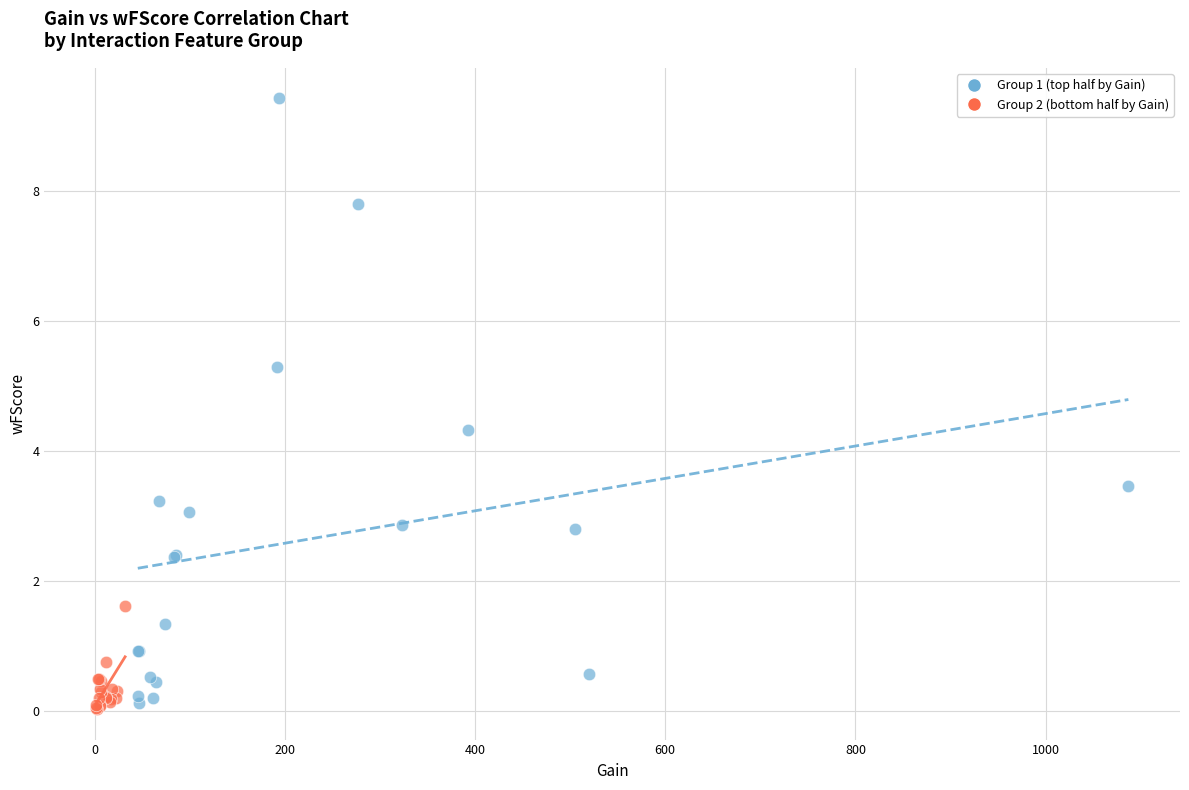

Which series reaches the minimum Y coordinate?

Group 2 (bottom half by Gain)